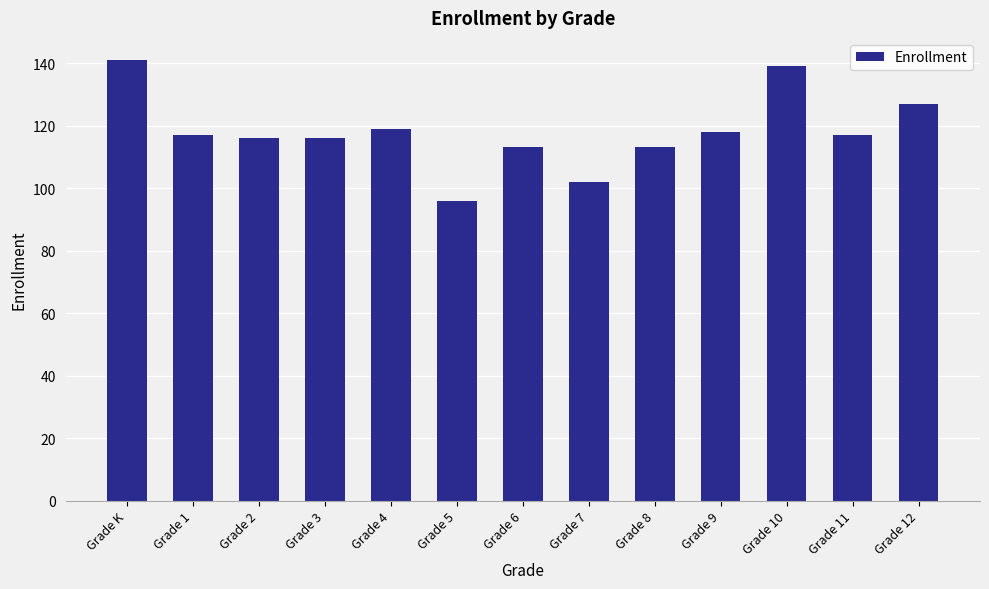

The chart shows a value of 167 at Grade 9. True or false?

False